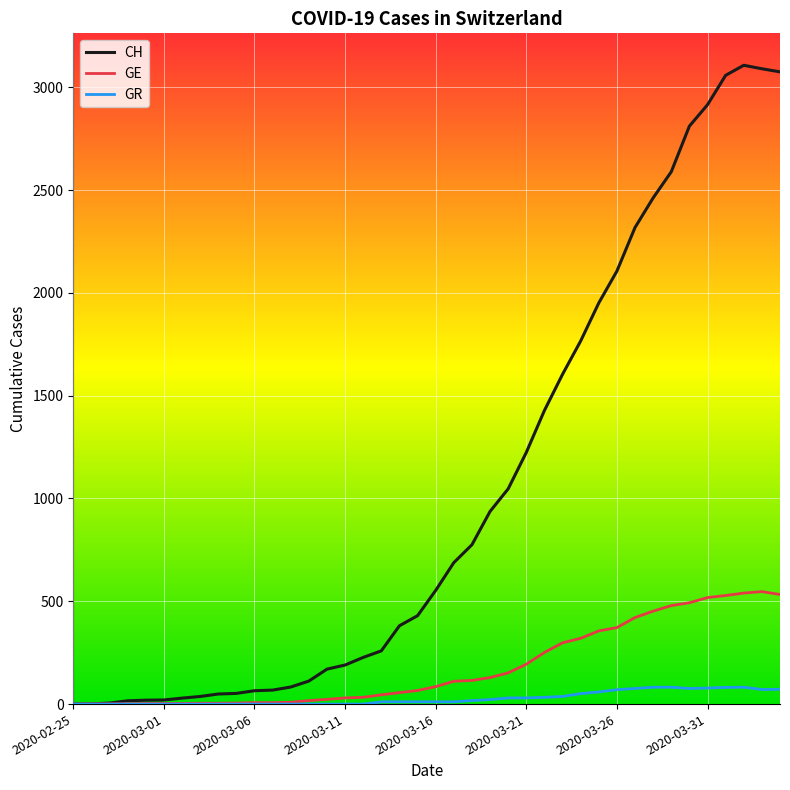

Which series has the widest spread of values?

CH